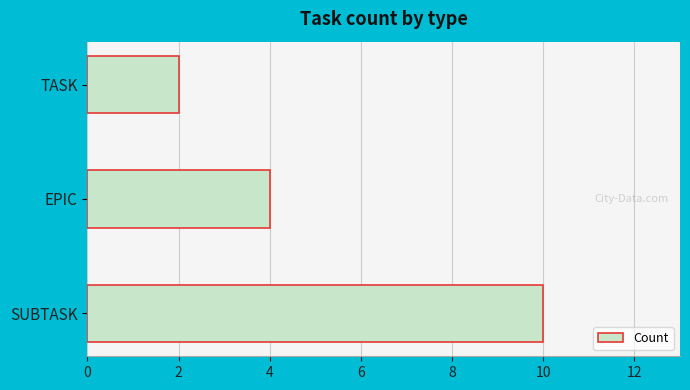

Rank the categories by value from lowest to highest.

TASK, EPIC, SUBTASK